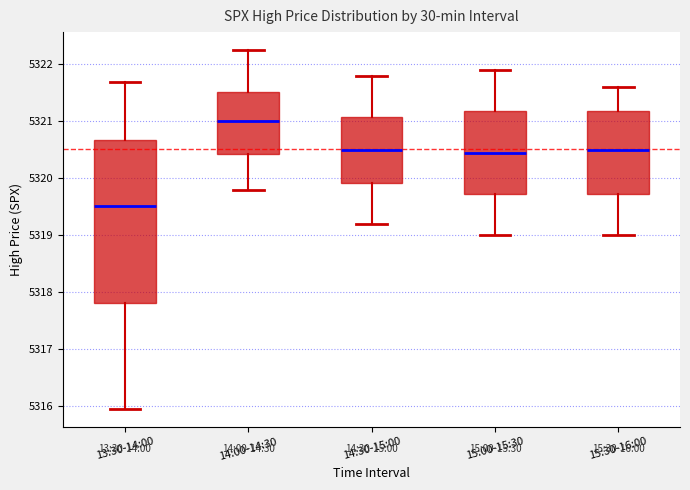

Reading left to right, transcribe this box plot: for each box, give where its median line is, the range the box spans, and where its two whiskers end, as read against the y-axis. The values are not printed on the chart, so give them approximately, as read against the axis.

13:30-14:00: median 5319.5, box 5317.8 to 5320.7, whiskers 5316.0 to 5321.7
14:00-14:30: median 5321.0, box 5320.4 to 5321.5, whiskers 5319.8 to 5322.3
14:30-15:00: median 5320.5, box 5319.9 to 5321.1, whiskers 5319.2 to 5321.8
15:00-15:30: median 5320.5, box 5319.7 to 5321.2, whiskers 5319.0 to 5321.9
15:30-16:00: median 5320.5, box 5319.7 to 5321.2, whiskers 5319.0 to 5321.6